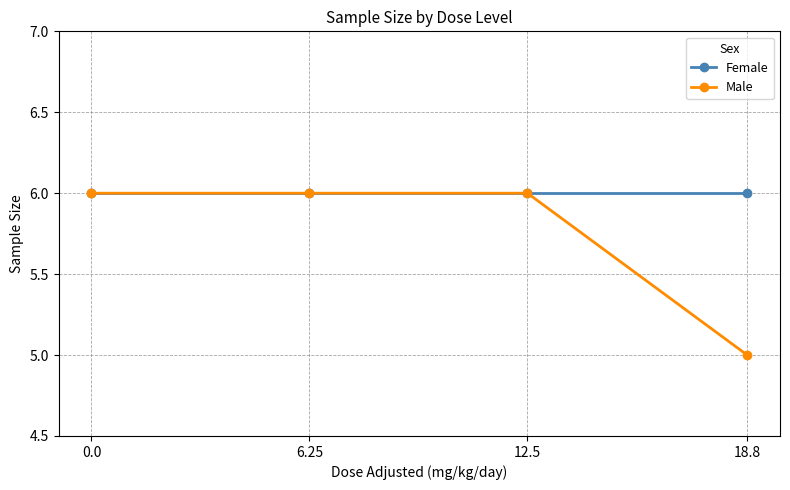

What position from the left is 18.8?

4